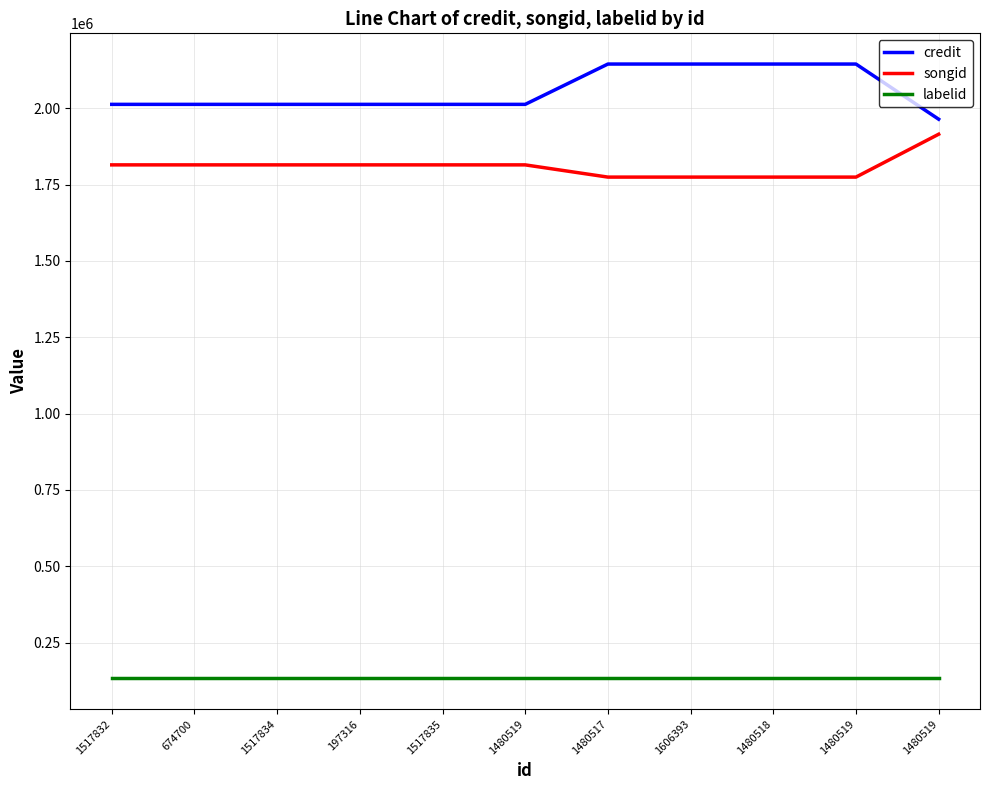

Is this an area chart (filled region under the line)?

No